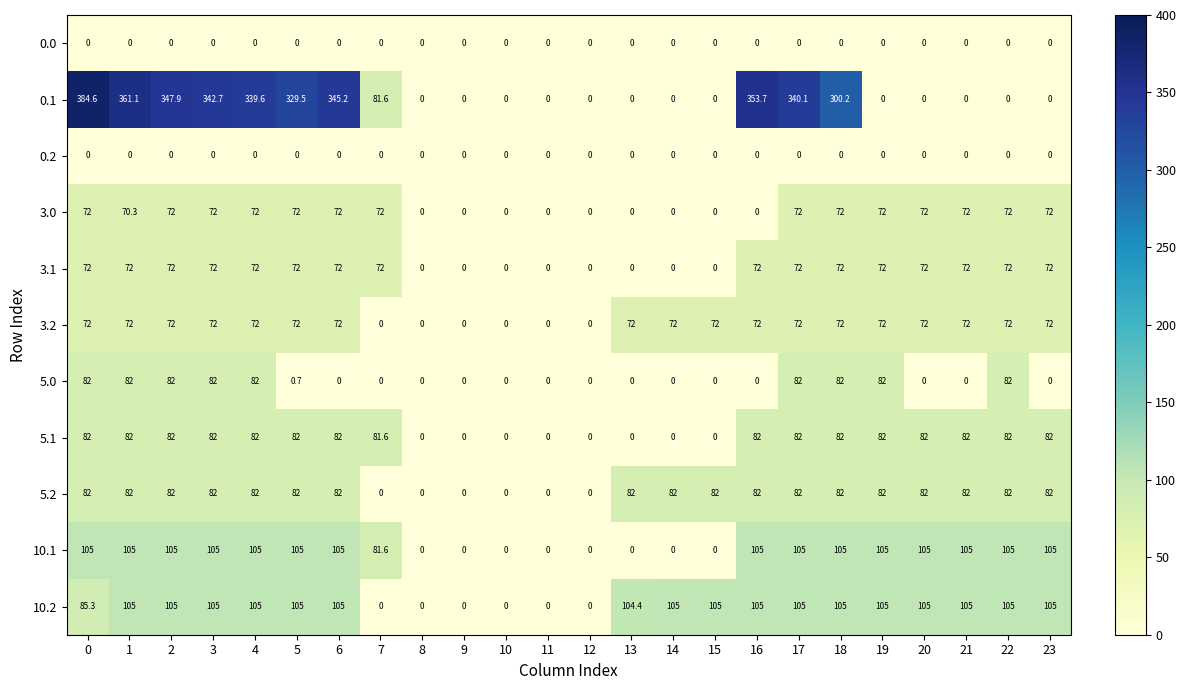

The value of 5.1 at 2 is 82.0. True or false?

True